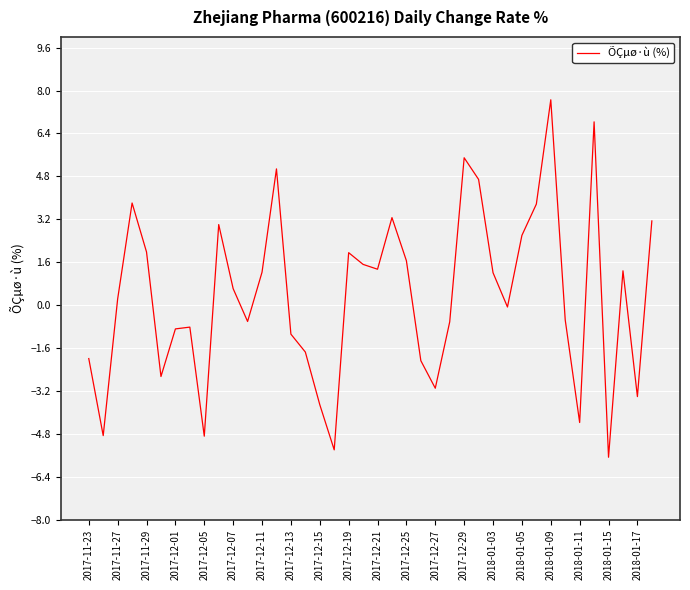

What is the difference between the second highest and minimum values?

12.5